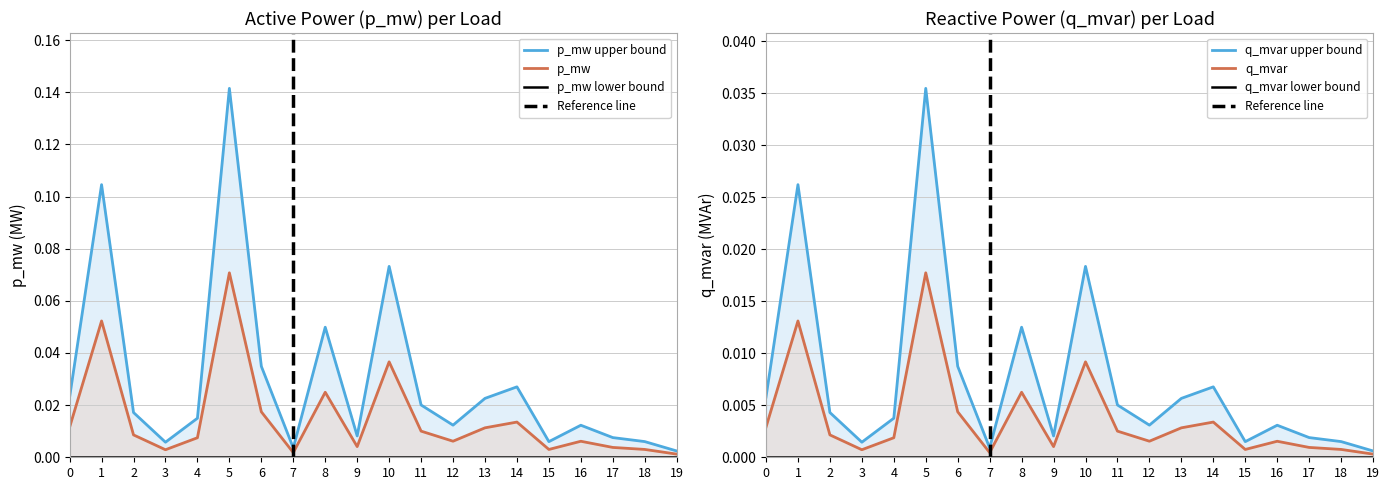

True or false: p_mw and q_mvar_upper intersect in this chart.

False